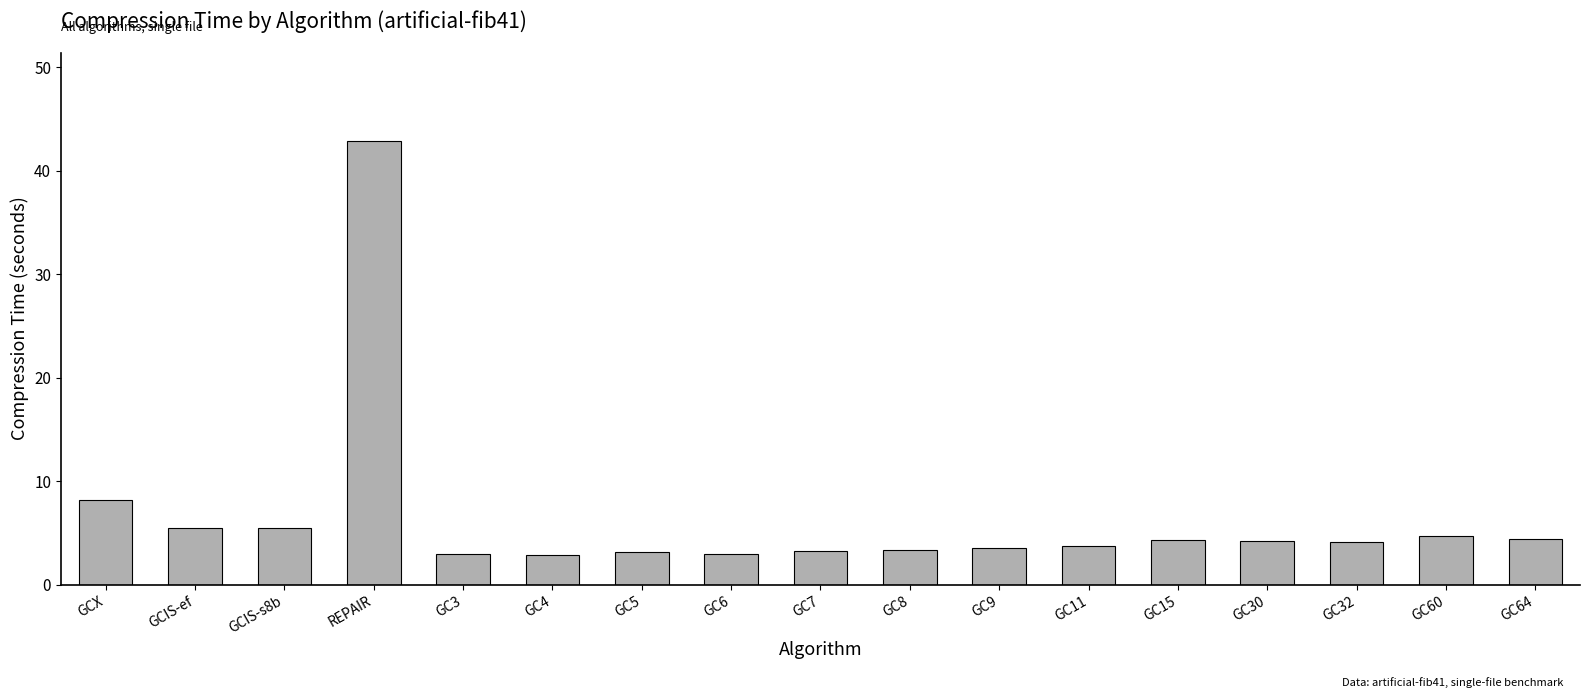

At which label is the value closest to 22?

GCX